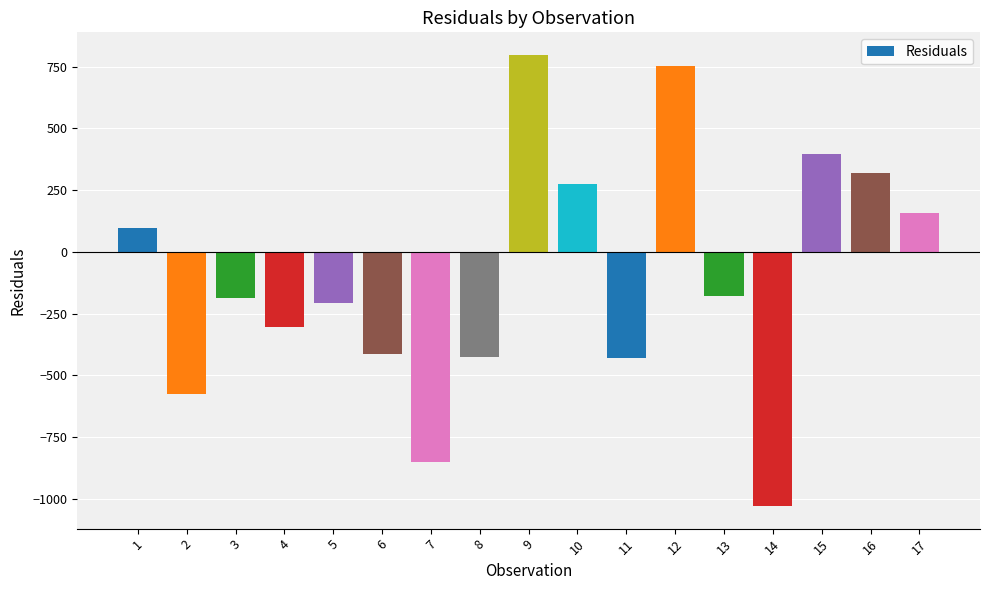

What is the change in value from 10 to 17?

-117.7